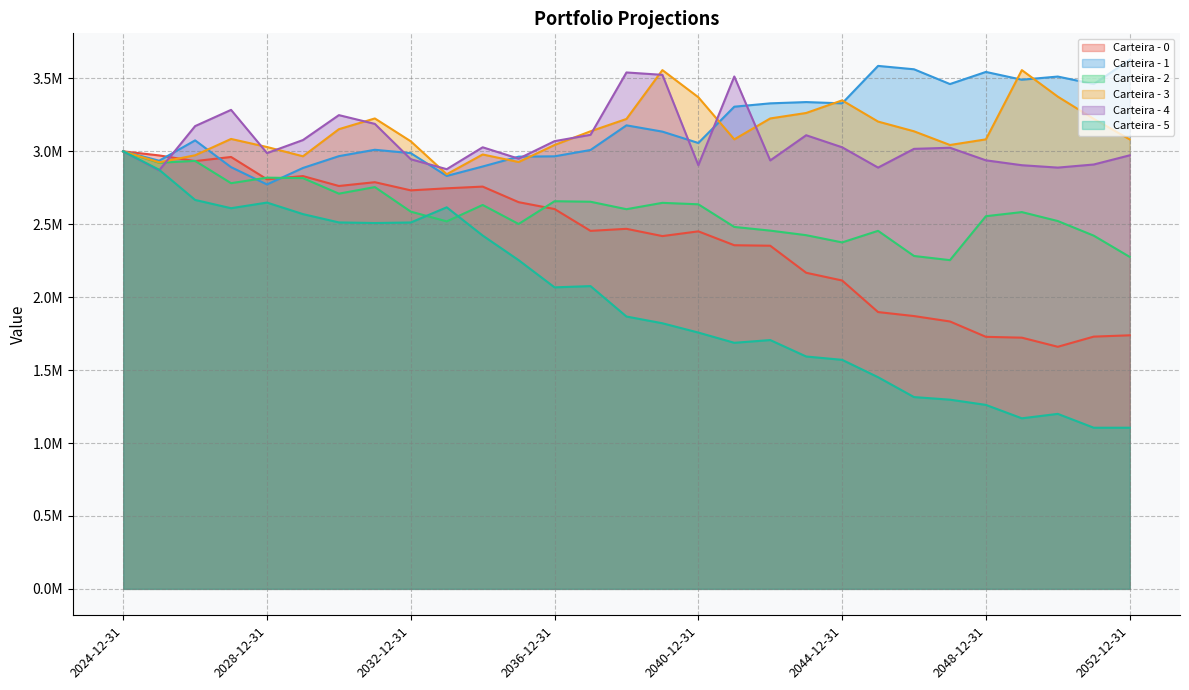

At which label does Carteira - 0 first exceed 2454829?

2024-12-31